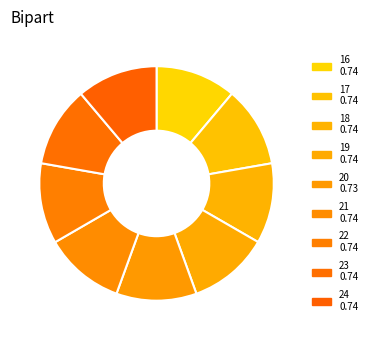

What is the largest slice in the pie chart?

24